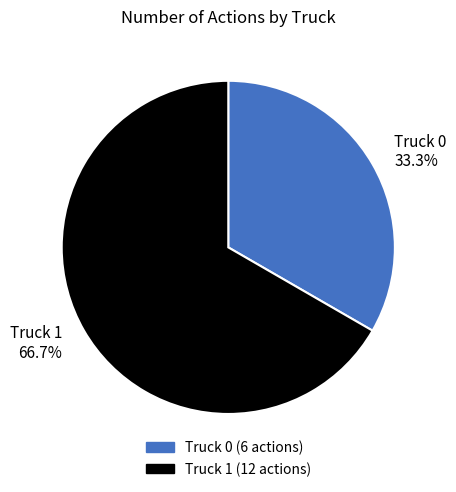

Which category has the smallest portion of the pie?

Truck 0